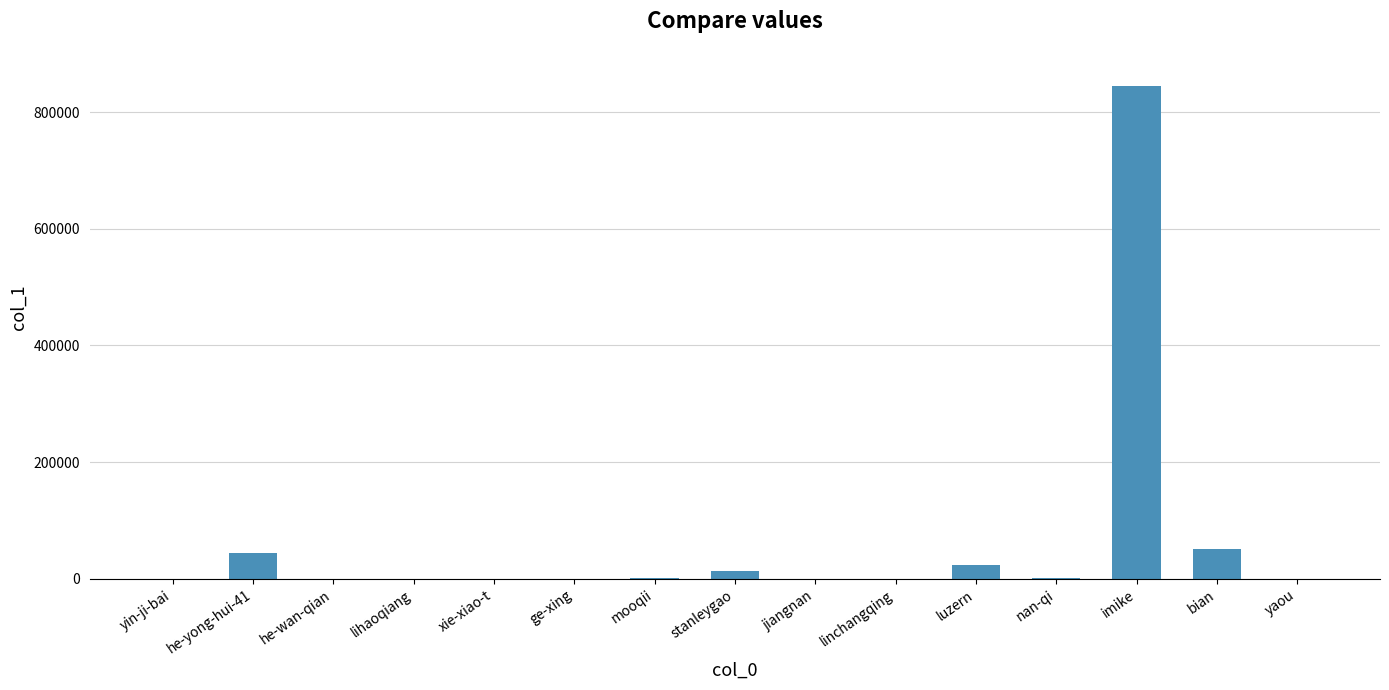

What is the sum of the values at xie-xiao-t and mooqii?

901